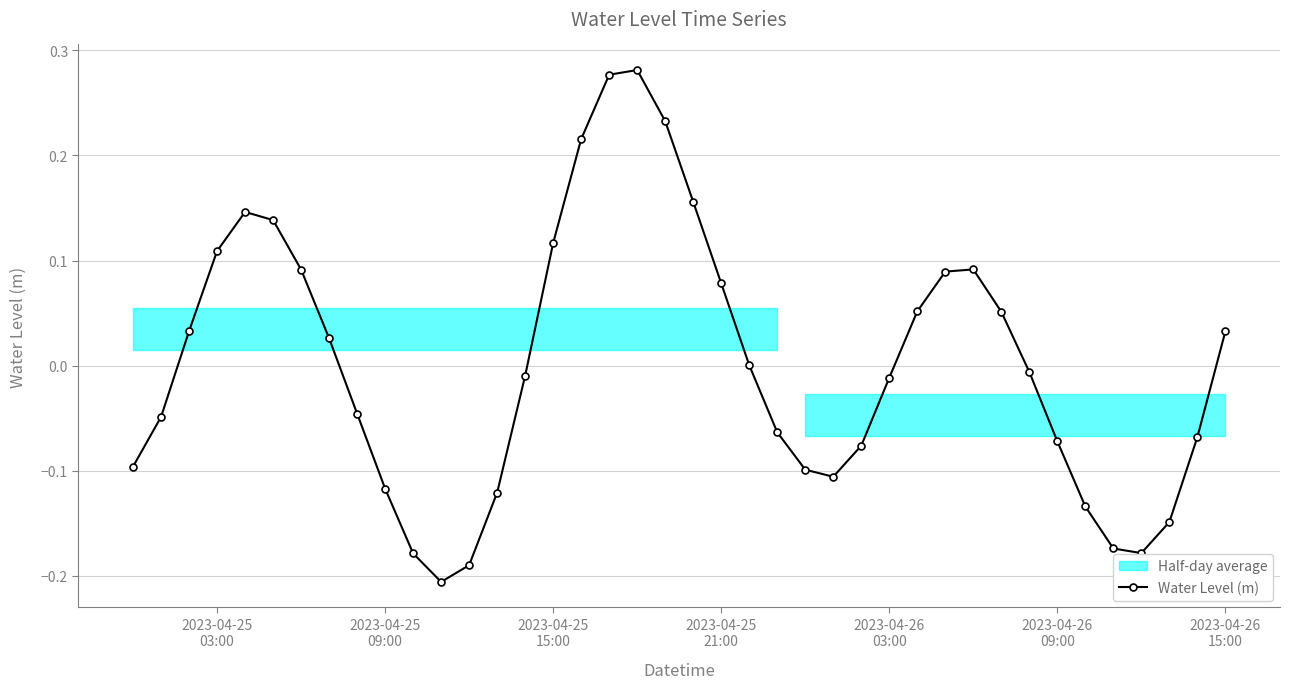

In Water Level (m), how many points are higher than both neighbors (excluding endpoints)?

3